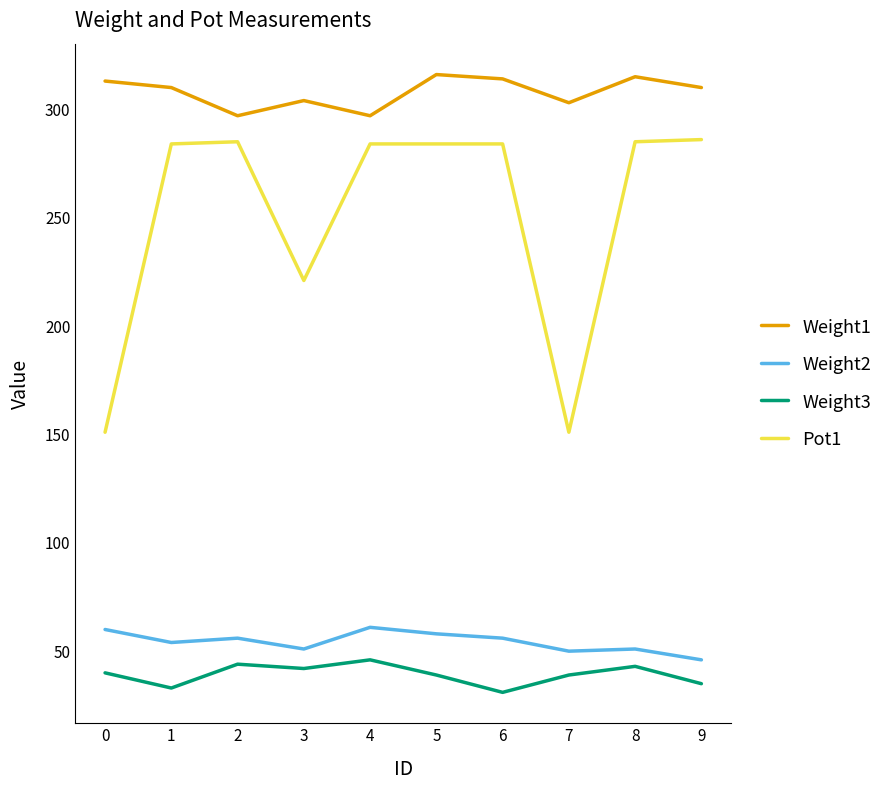

What is the sum of the Weight2 values at 1 and 7?

104